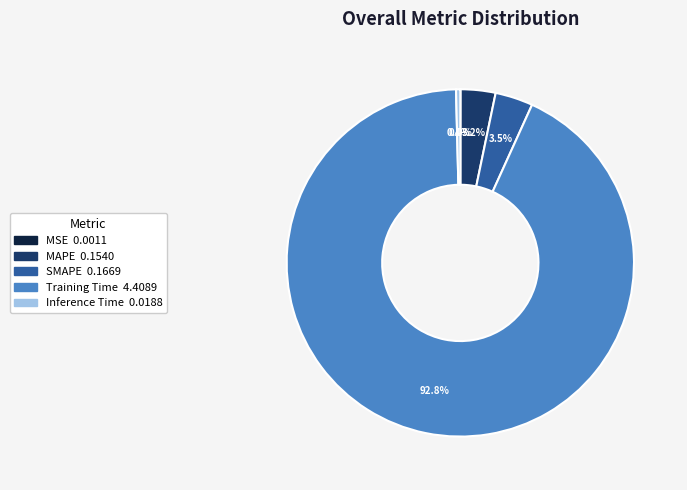

Does Inference Time account for over 50% of the chart?

No